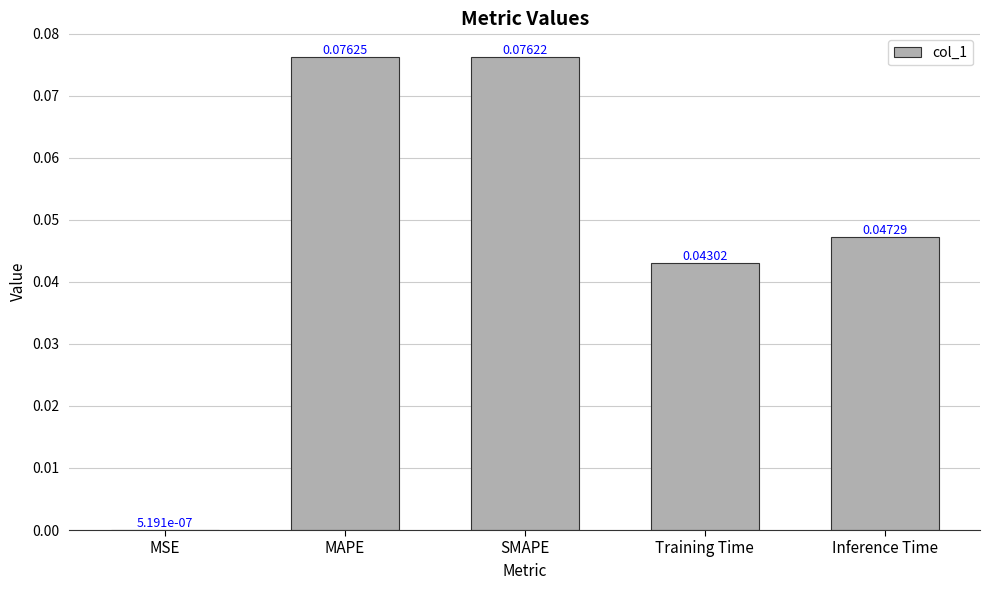

What is the change in value from MSE to MAPE?

+0.1